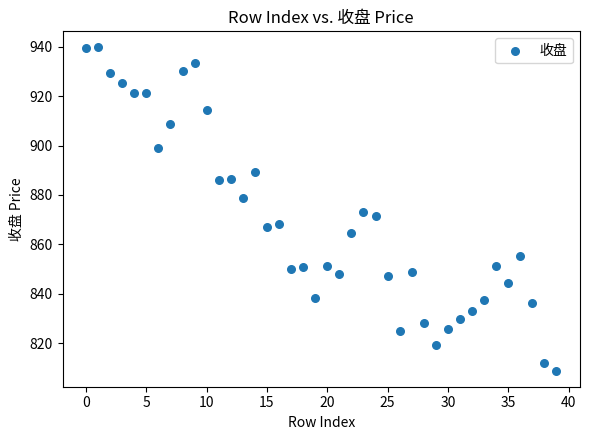

What is the range of Y values (max minus min)?

130.9